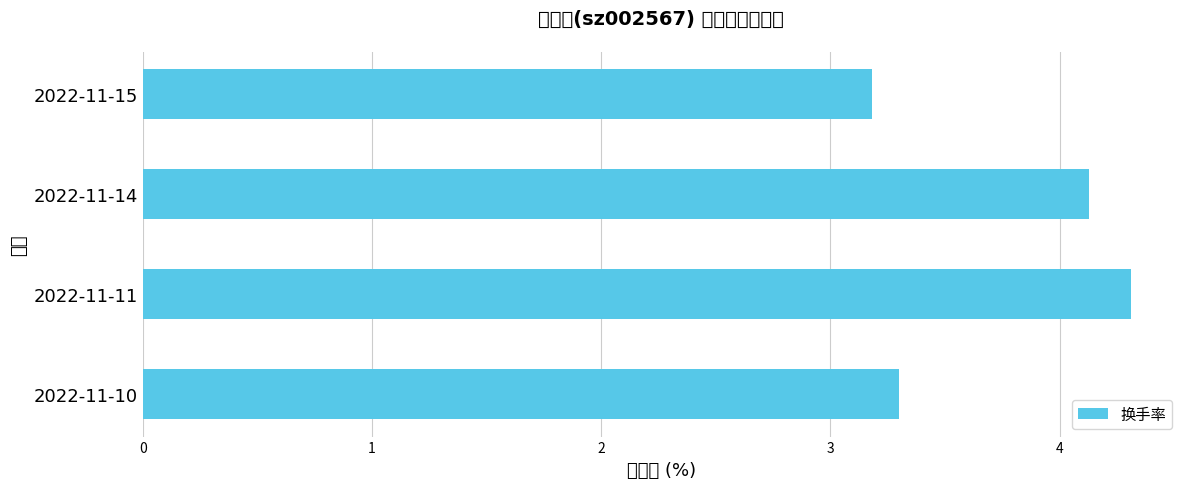

What is the sum of all values?

14.9